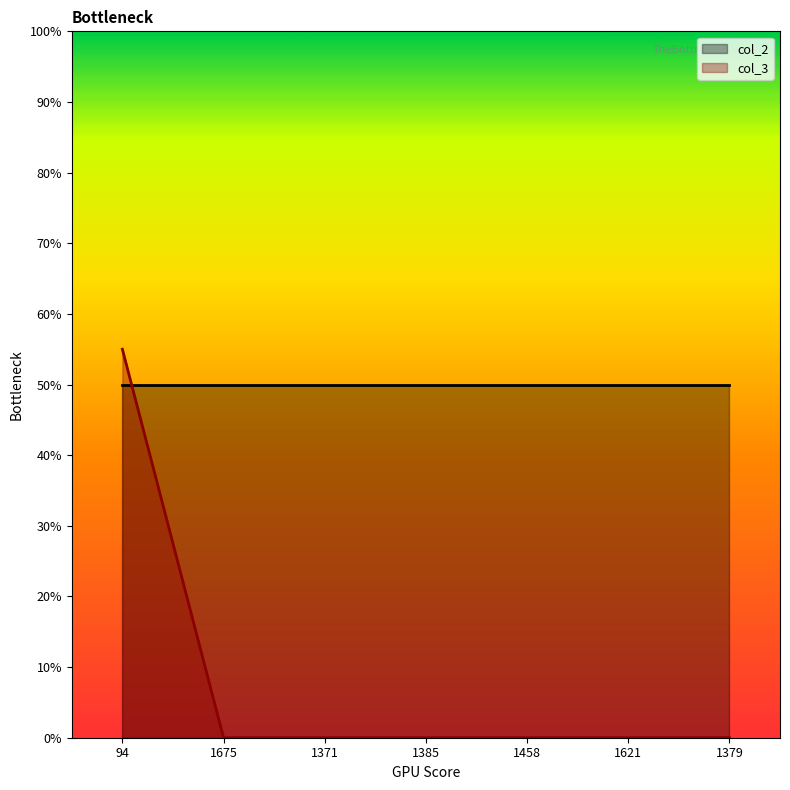

What is the label of the 7th point from the right?

94